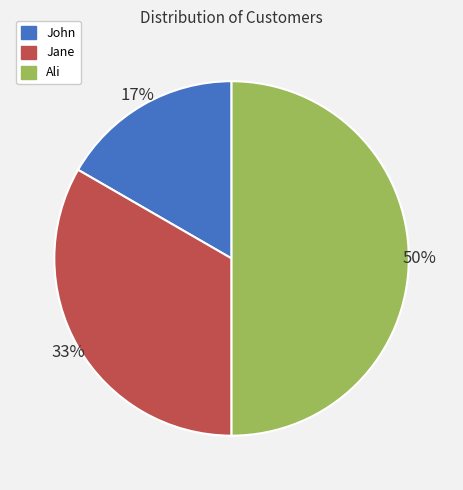

Does John represent more than half of the total?

No